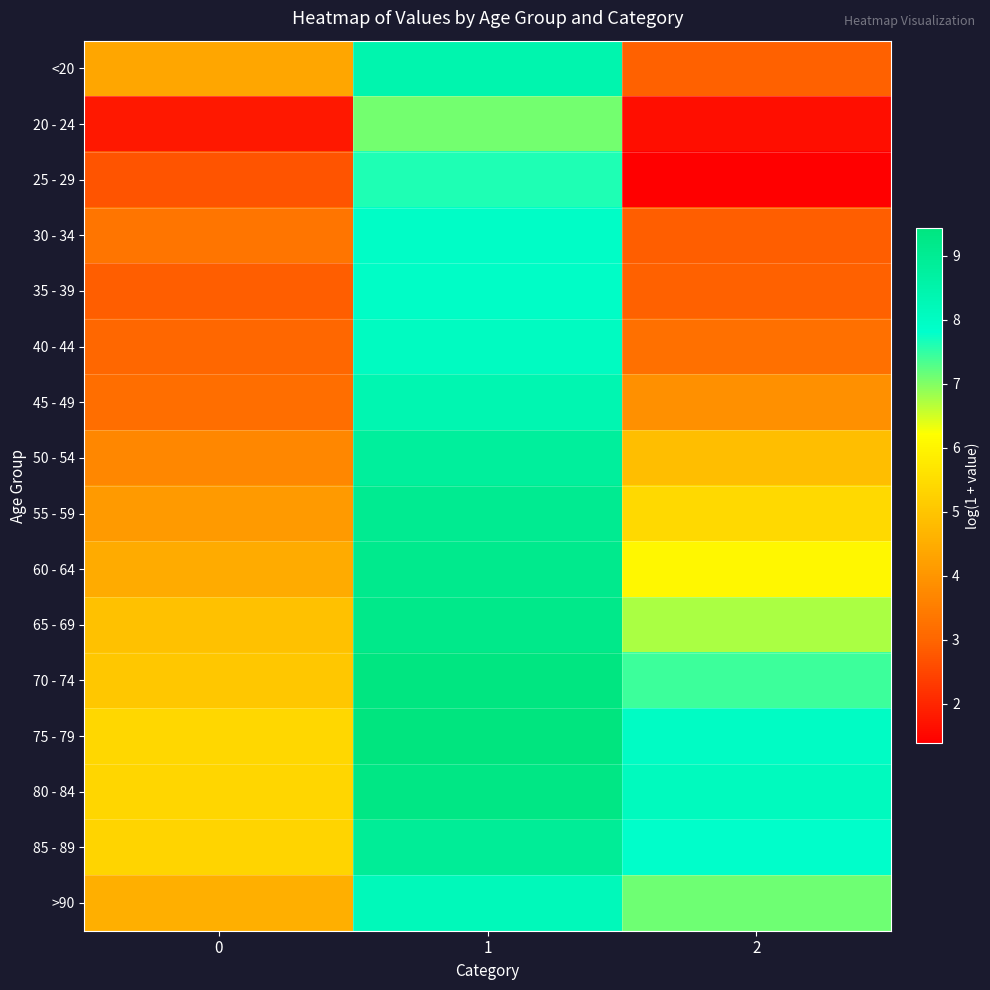

Which series has the largest total across all categories?

75 - 79